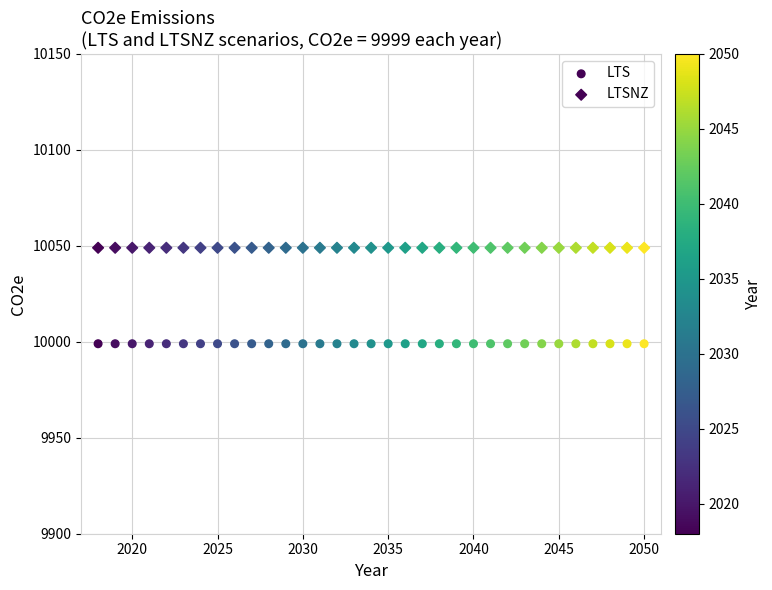

How many data points are displayed?

66